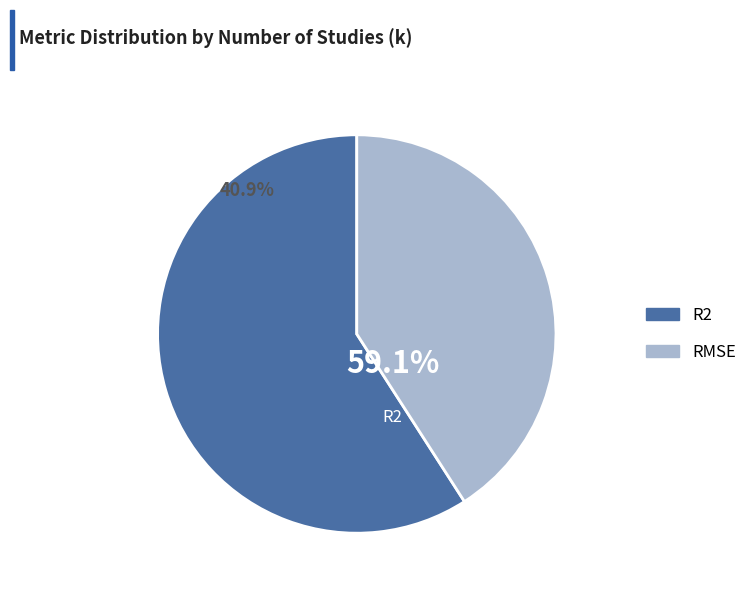

Combined, what portion of the pie is R2 and RMSE?

100.0%